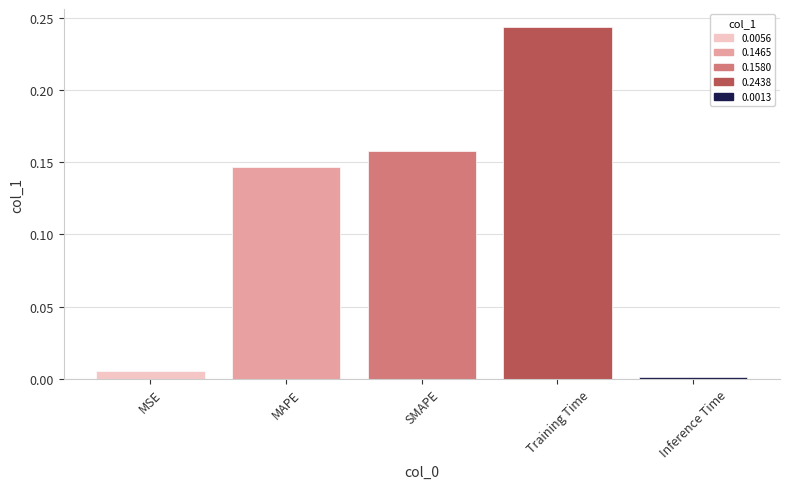

The chart shows a value of 0.1 at MAPE. True or false?

False